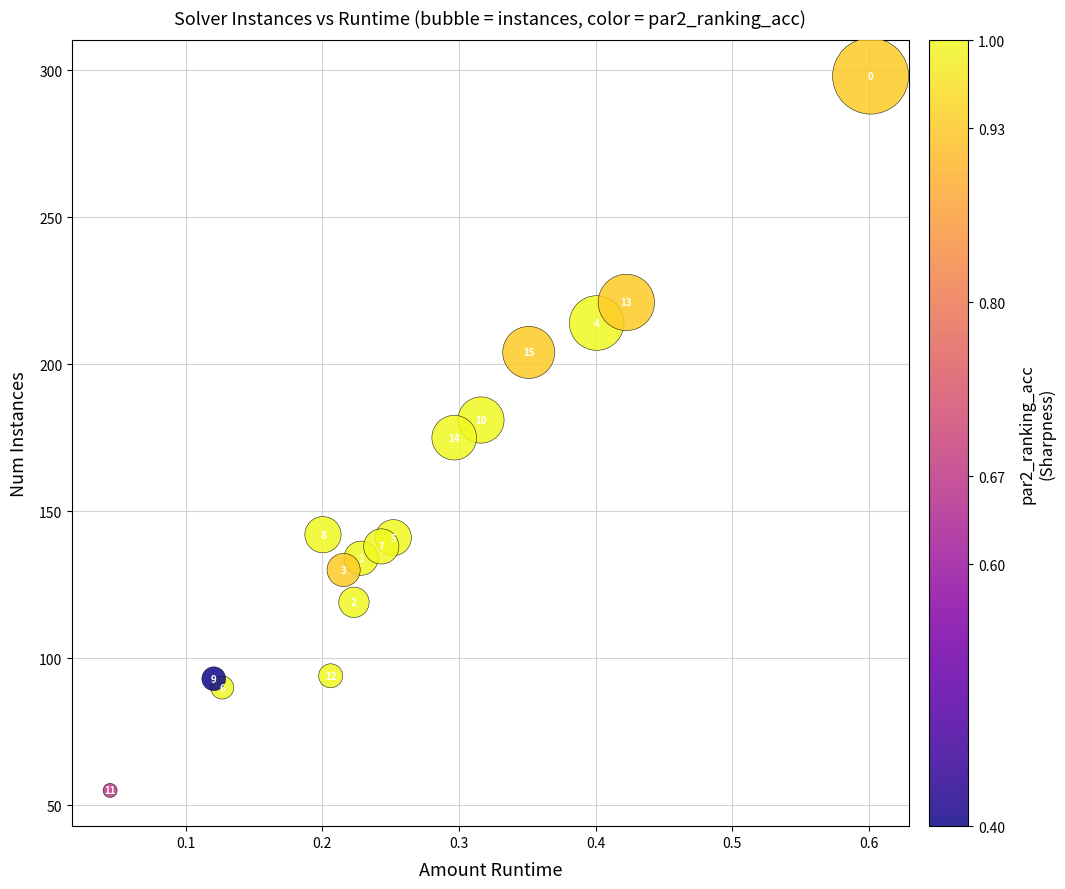

What Y value in the scatter plot is closest to 176?

175